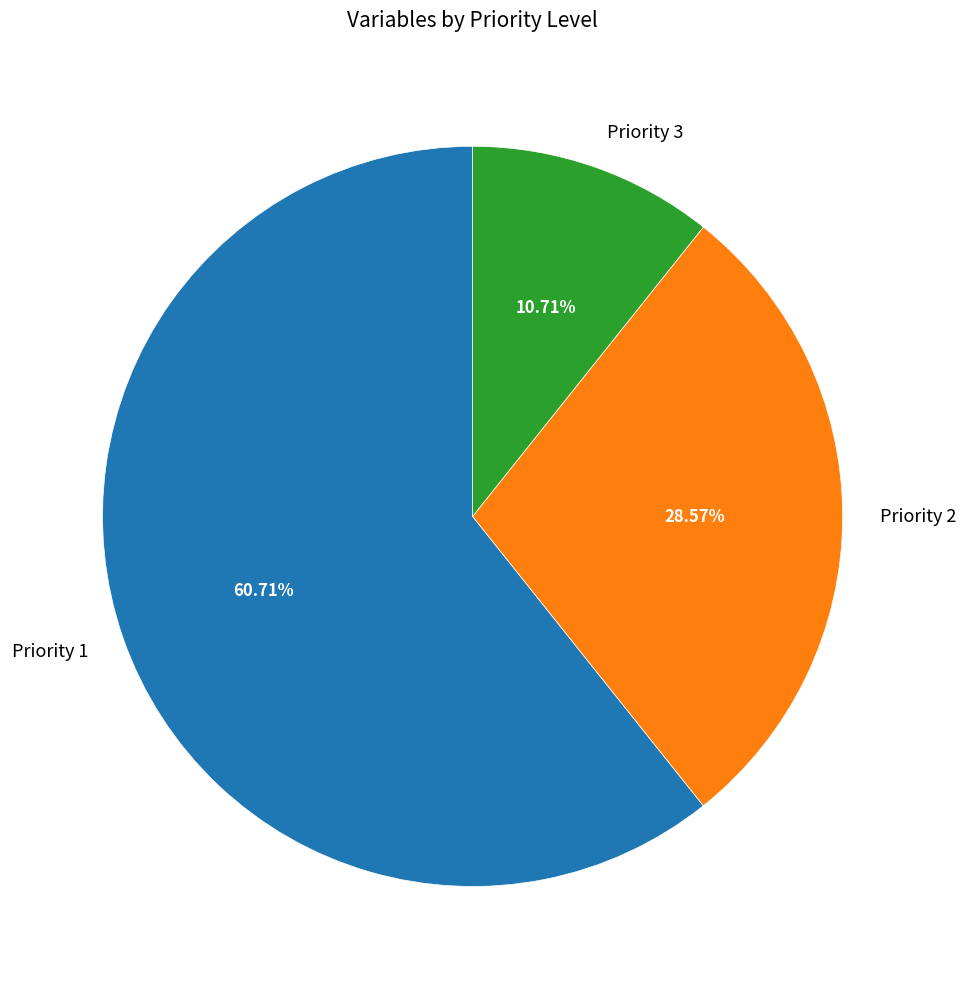

Count the number of slices in the pie.

3